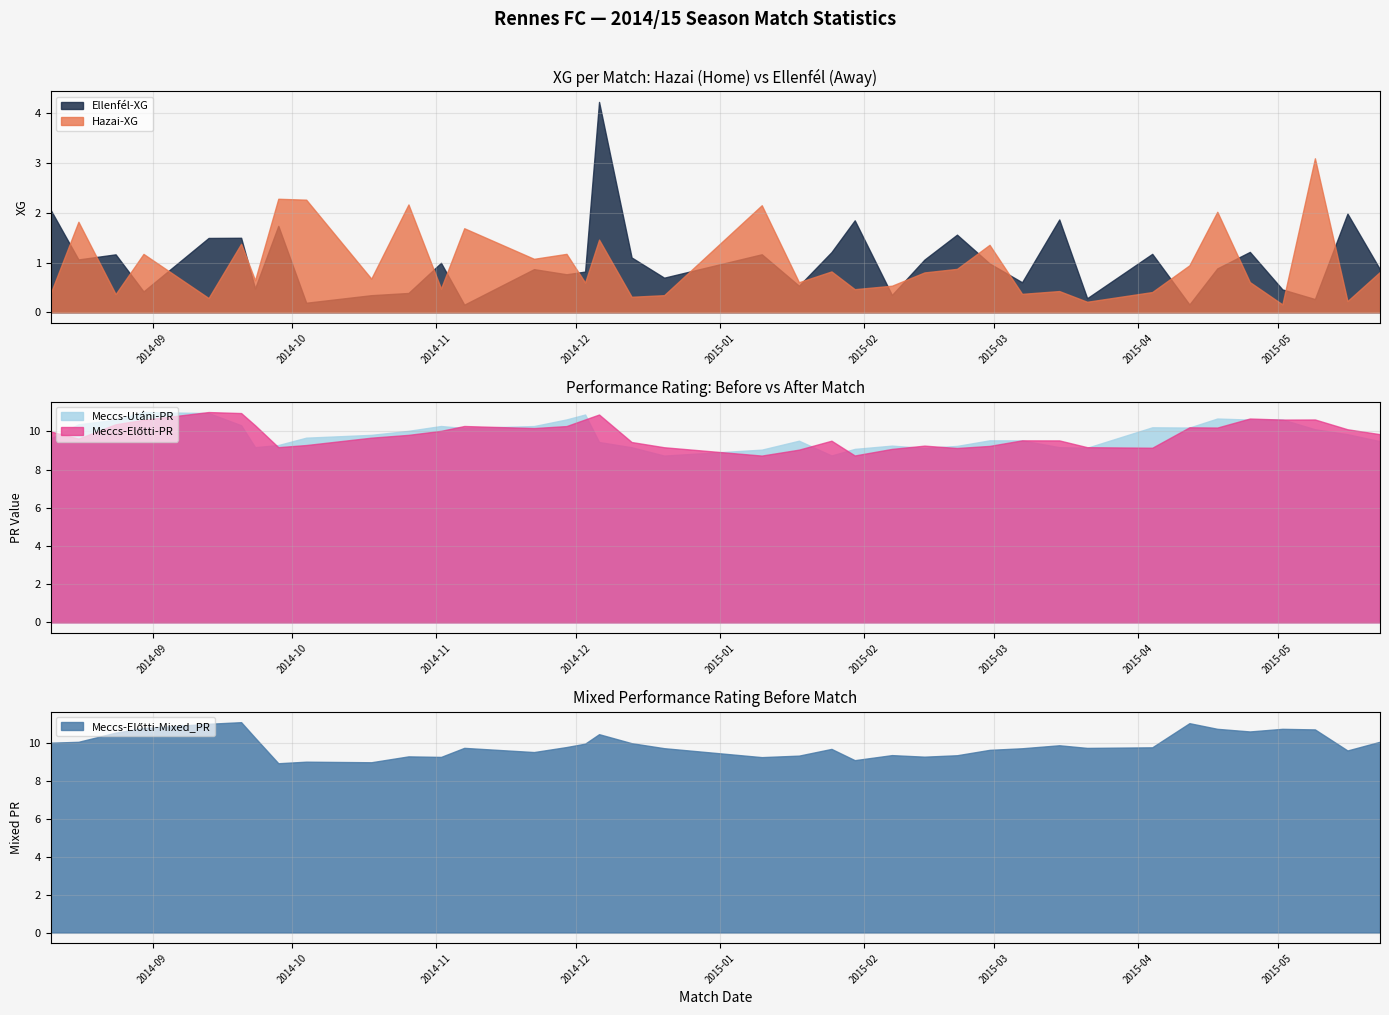

Which label corresponds to the largest value in the chart?

2014-09-20